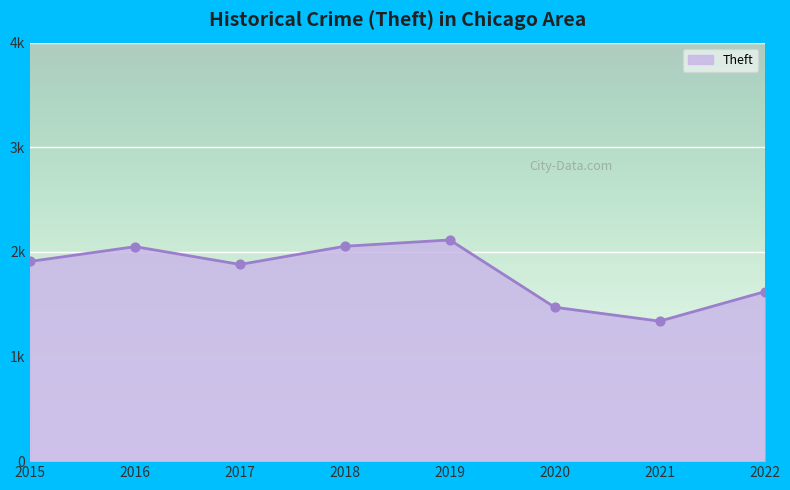

Which has a higher value, 2015 or 2018?

2018